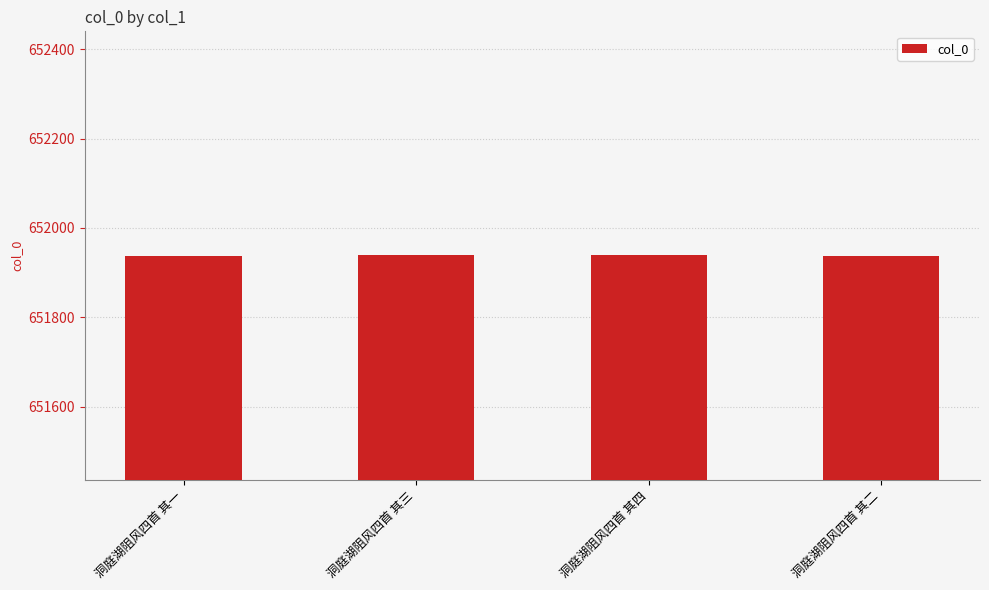

True or false: the data shows 651939 at 洞庭湖阻风四首 其三.

True